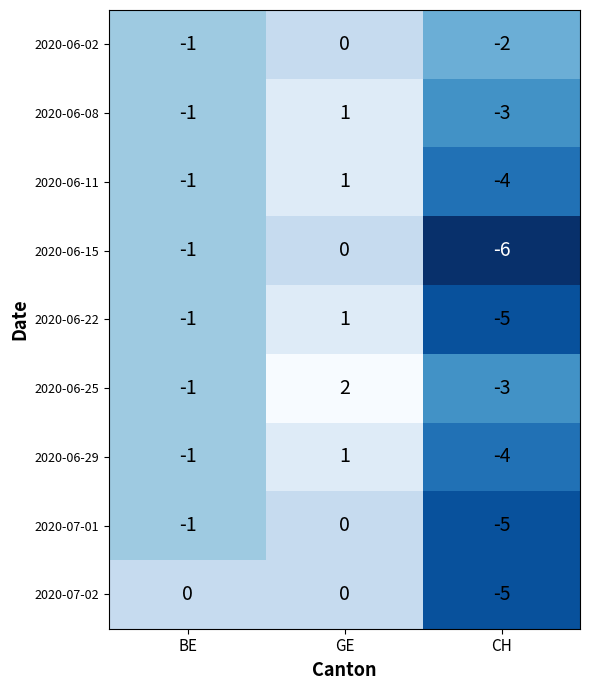

Is it true that 2020-06-15 equals -1 at BE?

True